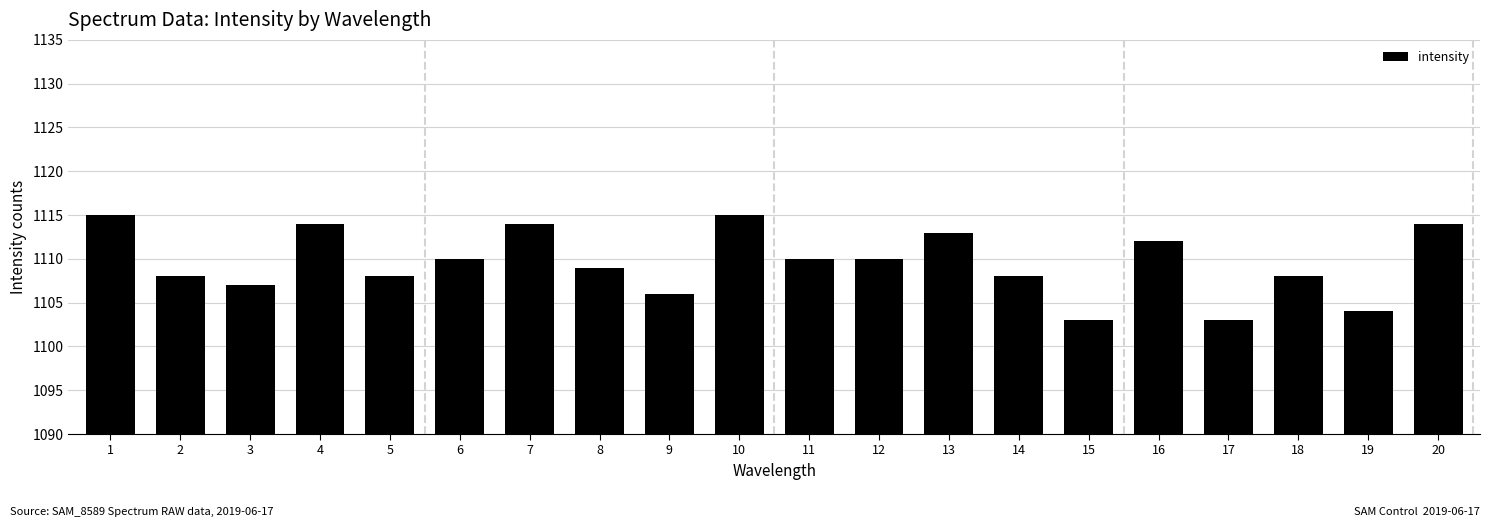

Reading left to right, what are all the values shown in this chart?

1=1115	2=1108	3=1107	4=1114	5=1108	6=1110	7=1114	8=1109	9=1106	10=1115	11=1110	12=1110	13=1113	14=1108	15=1103	16=1112	17=1103	18=1108	19=1104	20=1114